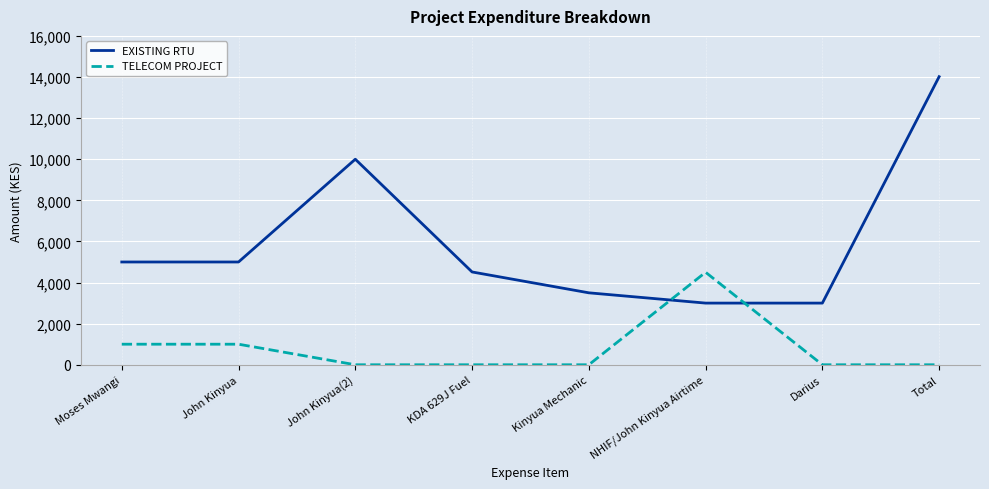

What is the total value across all series at KDA 629J Fuel?

4515